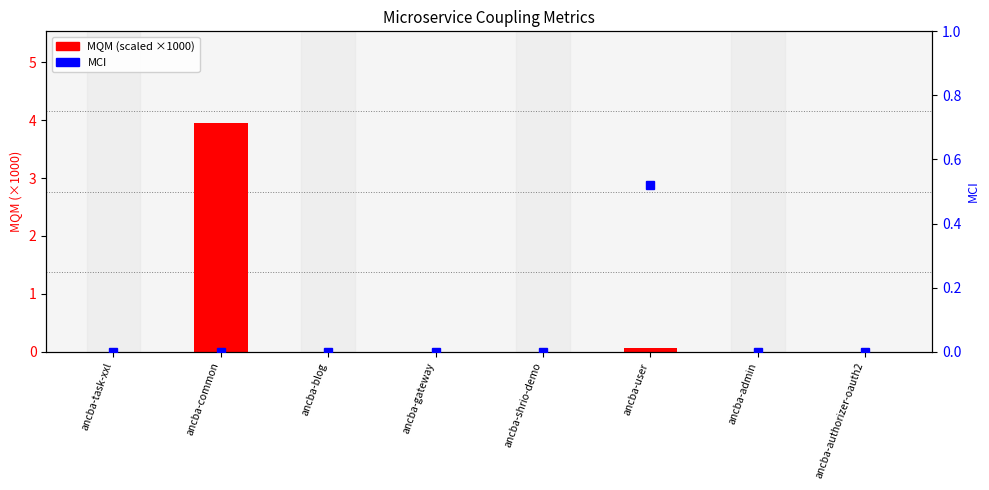

What is the label of the 7th bar from the left?

ancba-admin